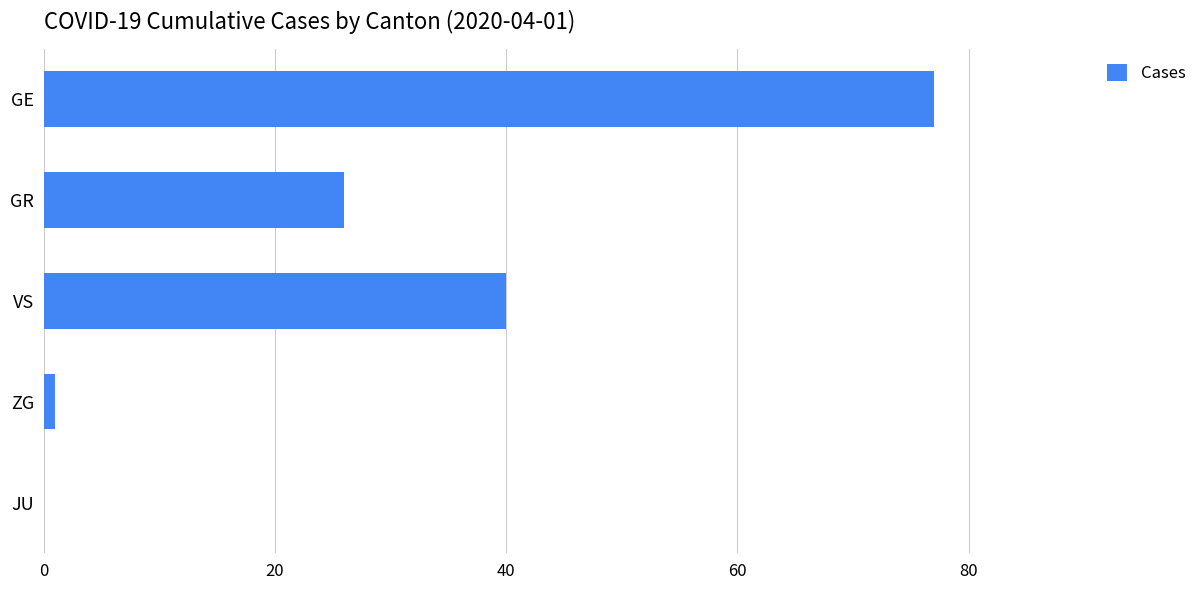

Are the bars horizontal?

Yes